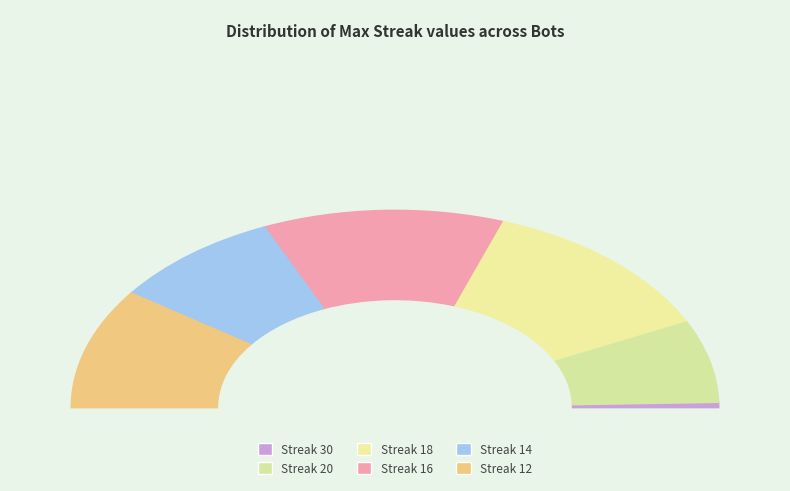

Which slice is the largest?

18